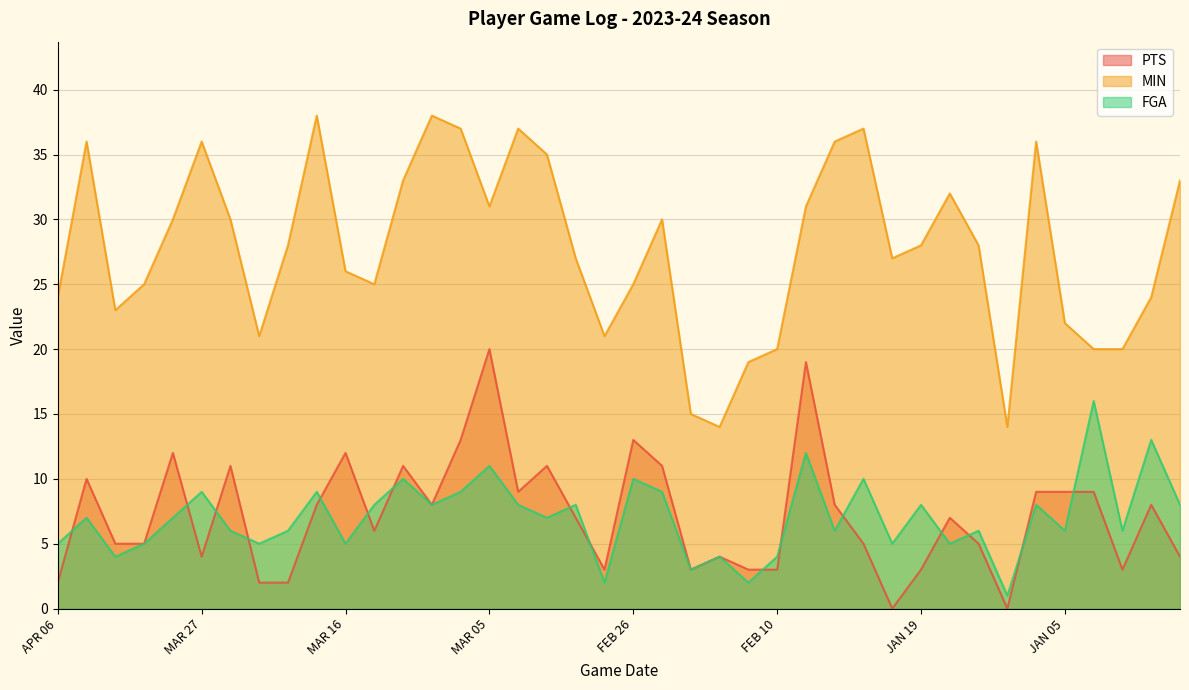

True or false: MIN and FGA intersect in this chart.

False